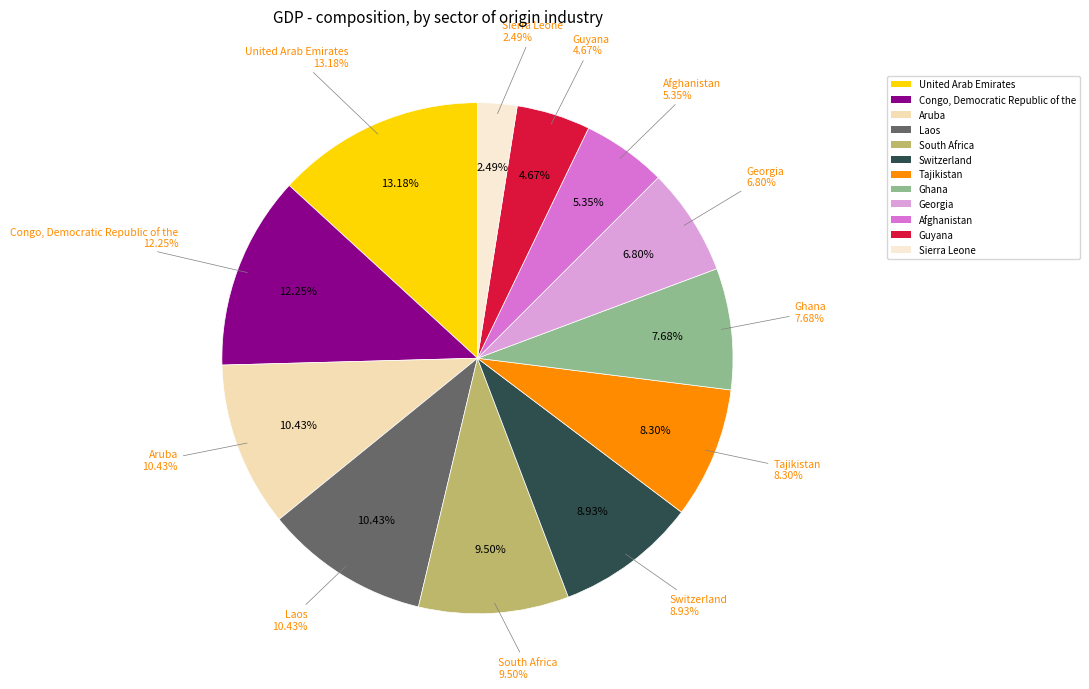

Is there a majority slice in this chart?

No